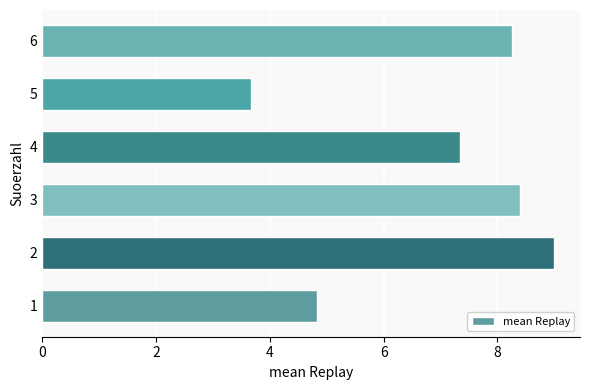

Count the number of data series in this chart.

1